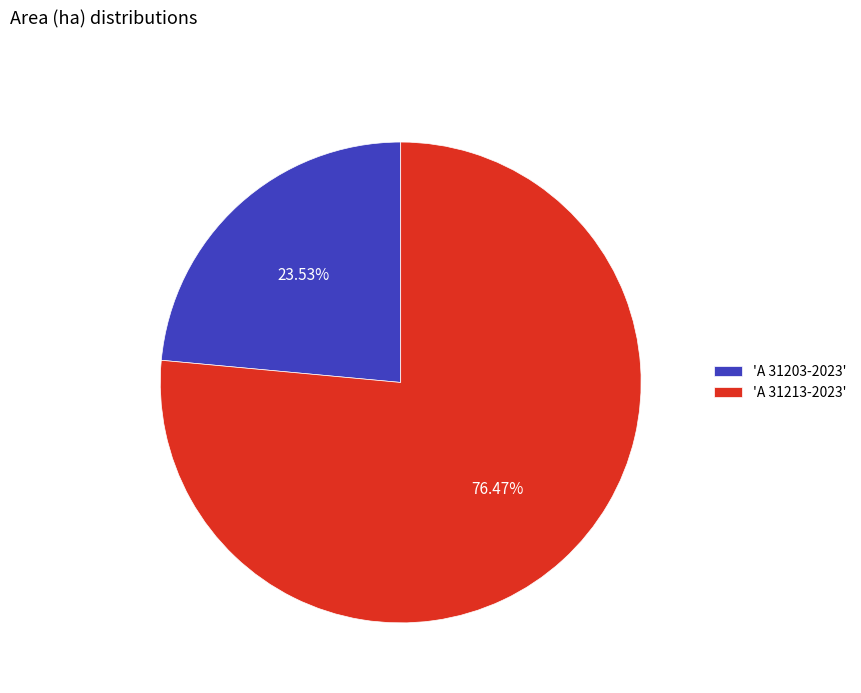

Combined, do 'A 31213-2023' and 'A 31203-2023' account for over 50%?

Yes